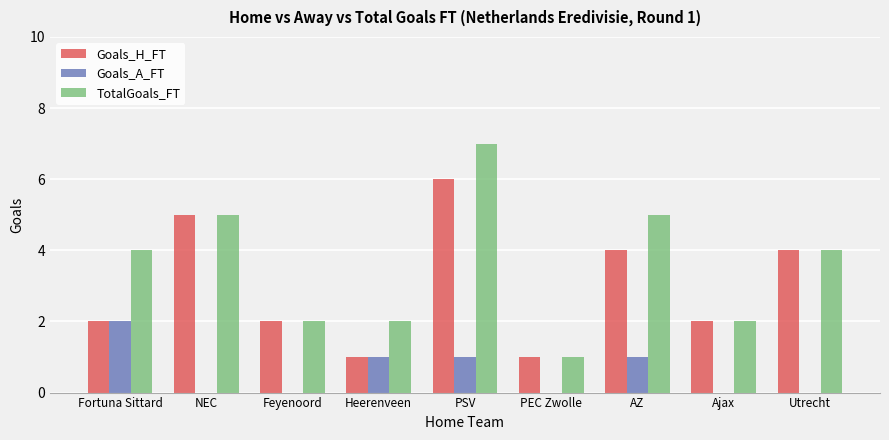

Which series changed the most between Fortuna Sittard and NEC?

Goals_H_FT